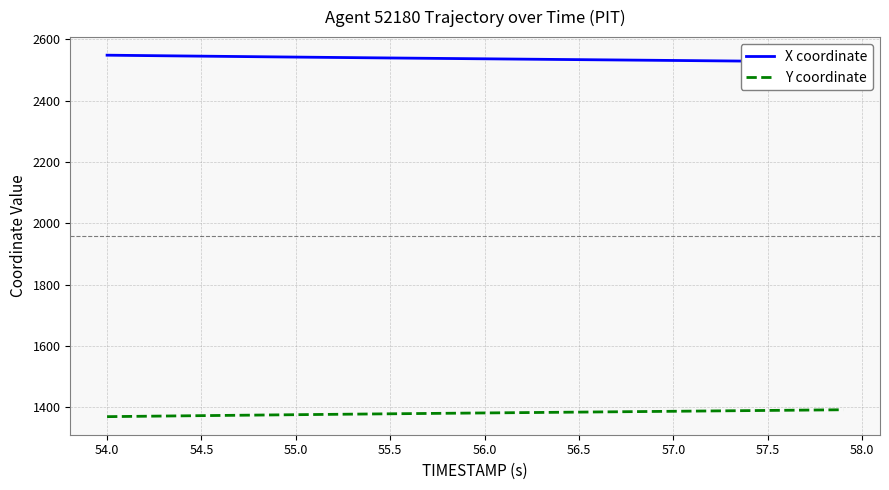

What is the lowest value of the Y coordinate series?

1369.6